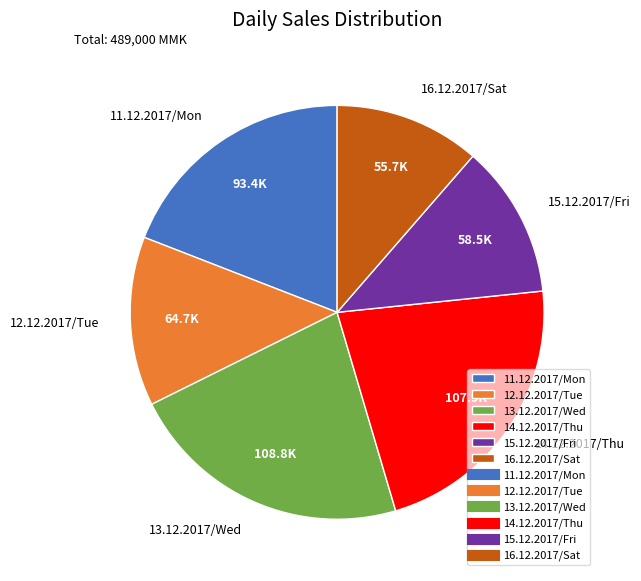

What is the smallest slice in the pie chart?

16.12.2017/Sat